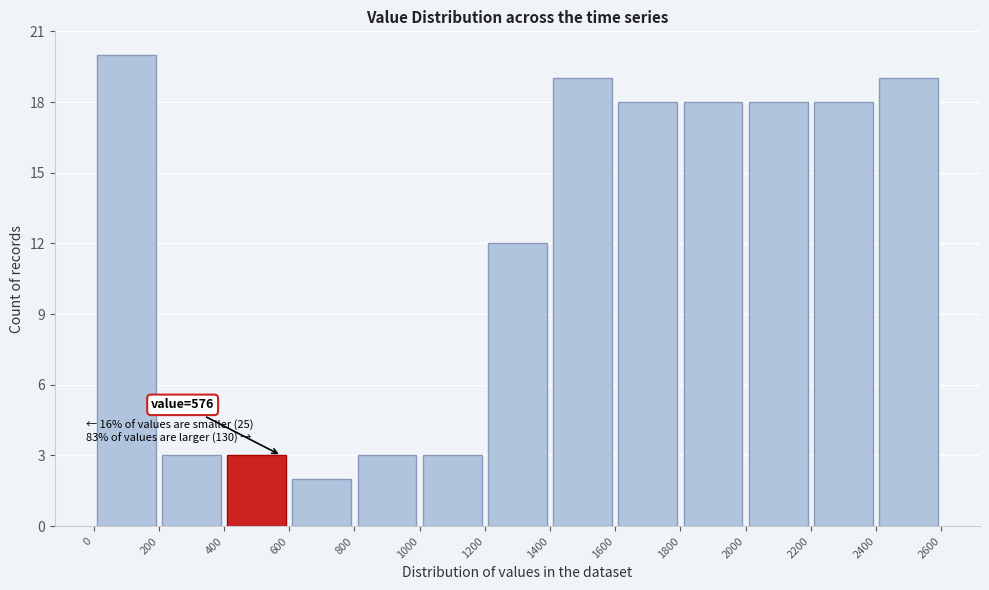

Which range on the x-axis has the tallest bar?

0 to 200